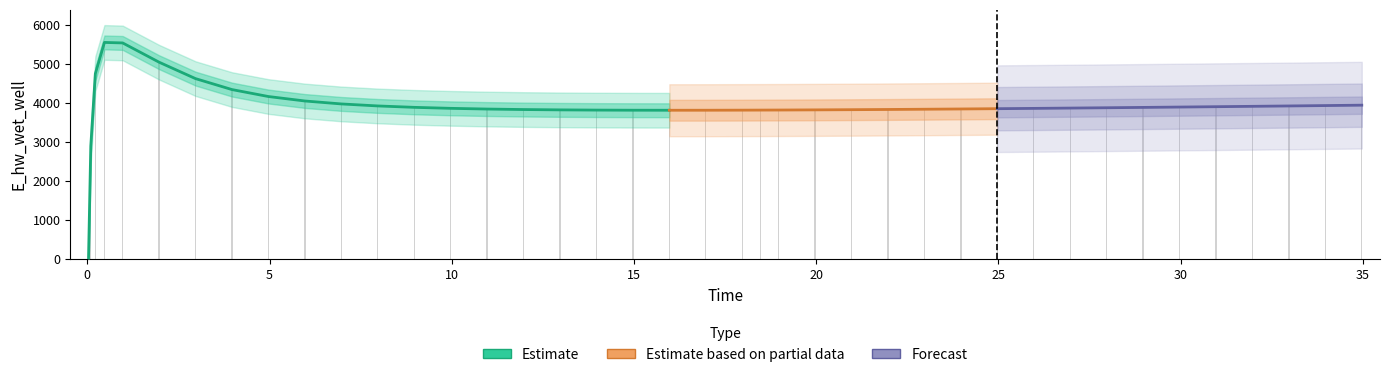

Reading left to right, list all the values displayed in this chart.

0.03125=0.0	0.09375=2899.7	0.21875=4755.7	0.46875=5557.7	0.96875=5545.0	1.96875=5050.6	2.96875=4629.5	3.96875=4348.8	4.96875=4170.5	5.96875=4056.2	6.96875=3980.7	7.96875=3929.2	8.96875=3893.3	9.96875=3867.8	10.96875=3849.7	11.96875=3836.9	12.96875=3828.3	13.96875=3822.7	14.96875=3819.7	15.96875=3818.7	16.96875=3819.3	17.96875=3821.3	18.46875=3822.8	18.96875=3824.3	19.96875=3828.3	20.96875=3833.1	21.96875=3838.6	22.96875=3844.8	23.96875=3851.6	24.96875=3858.8	25.96875=3866.5	26.96875=3874.5	27.96875=3882.9	28.96875=3891.6	29.96875=3900.6	30.96875=3909.8	31.96875=3919.3	32.96875=3928.9	33.96875=3938.8	34.96875=3948.8